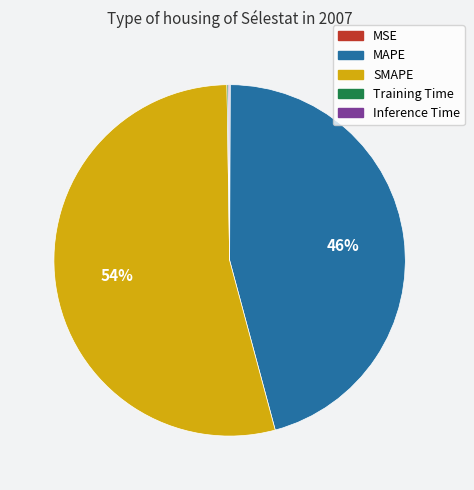

The SMAPE slice represents 45% of the pie. True or false?

False